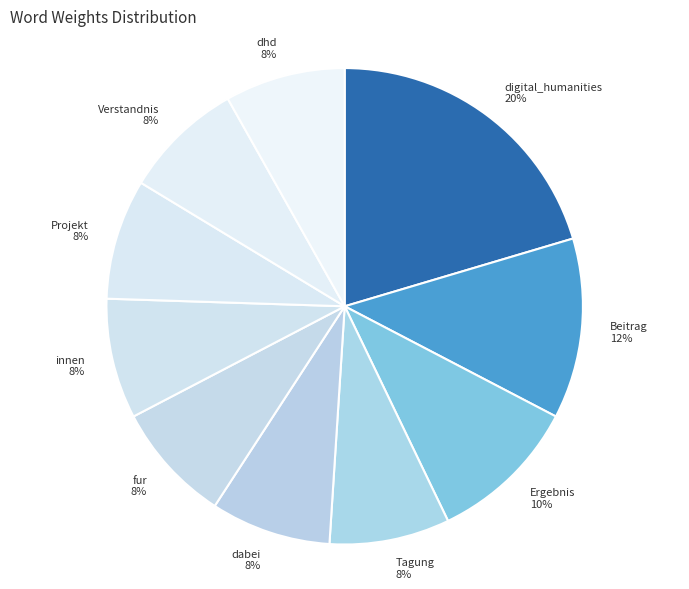

Is the sum of dhd and Ergebnis greater than half?

No